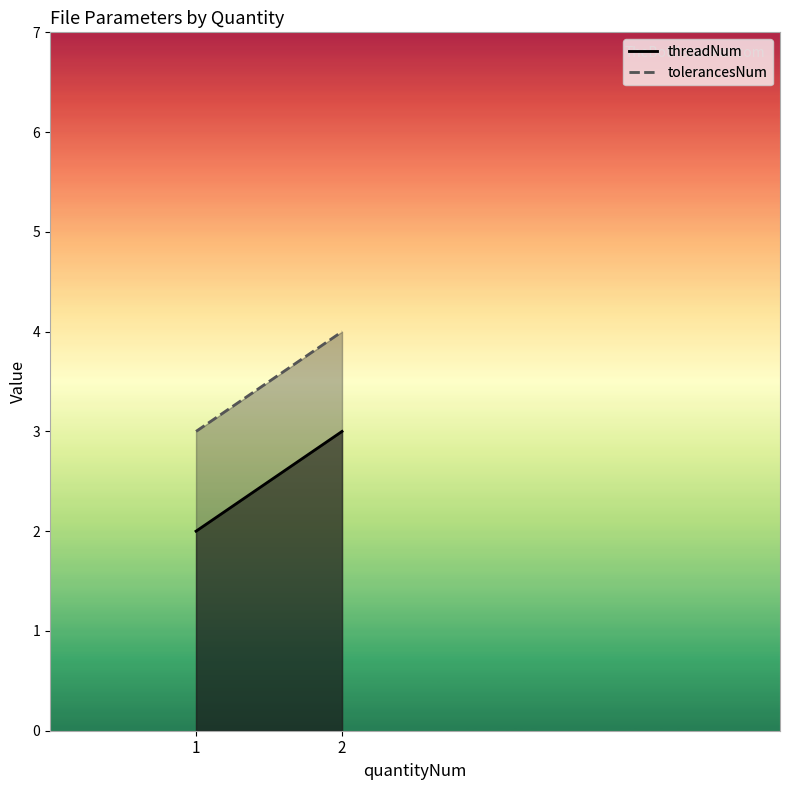

Rank the series by their average value, from lowest to highest.

threadNum, tolerancesNum